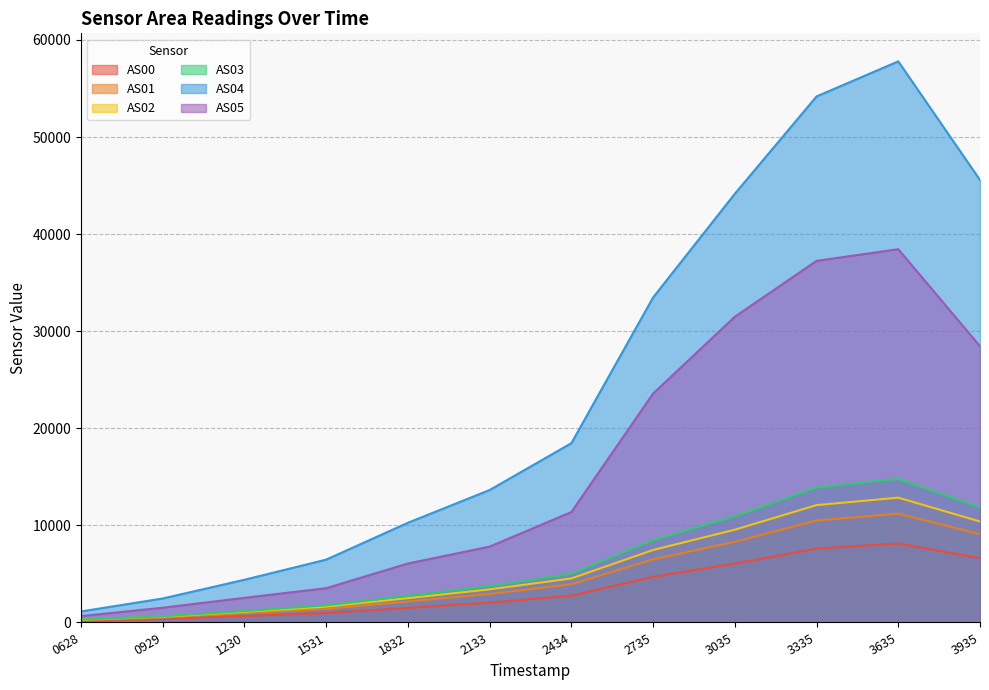

At which label is AS03 closest to 7546?

2735